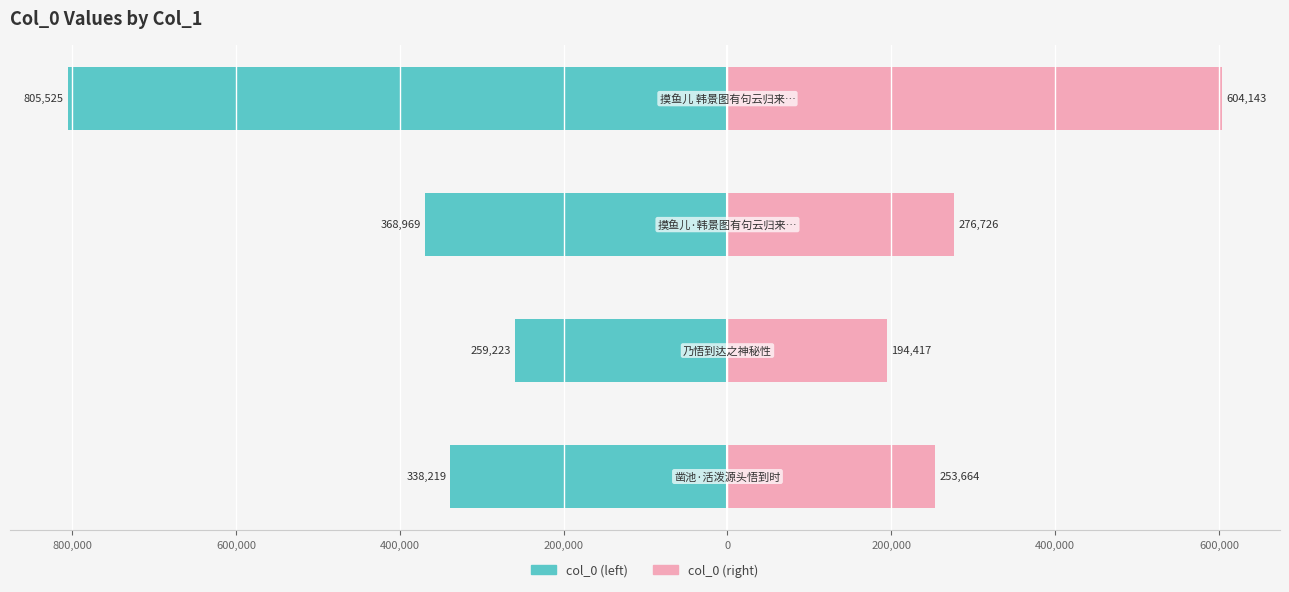

How many bars are there in each group?

2